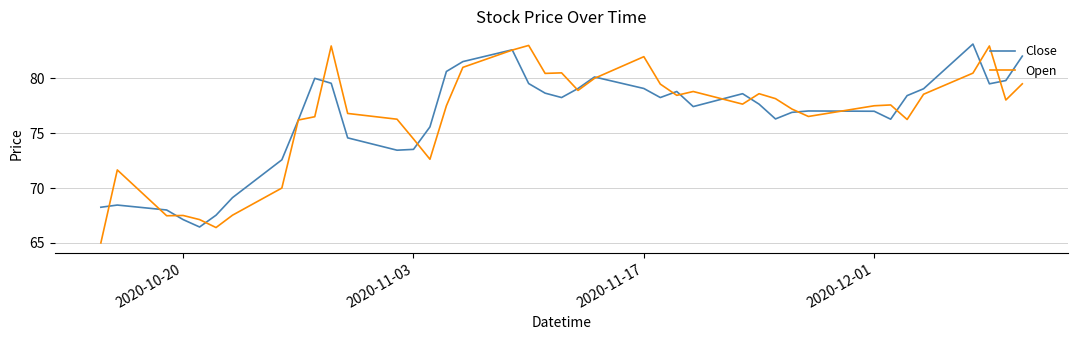

What is the highest value of the Close series?

83.1